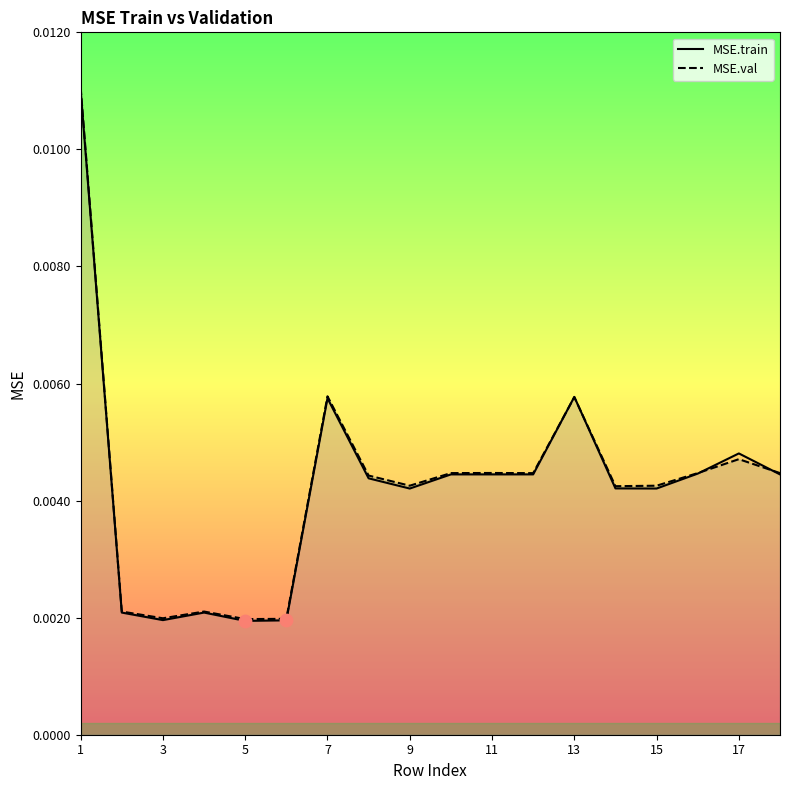

What are all the series names shown in the legend?

MSE.train, MSE.val